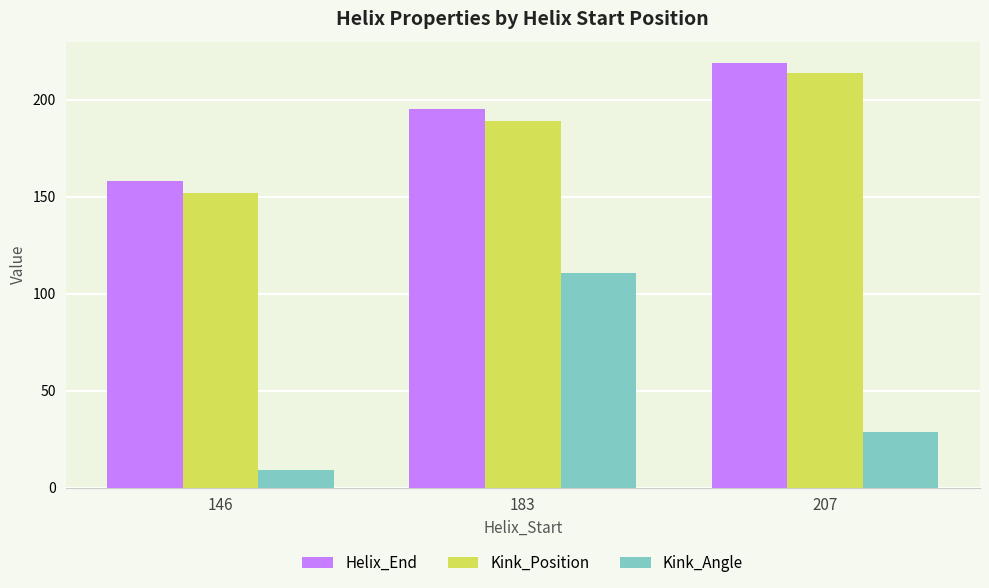

How many groups of bars are there?

3